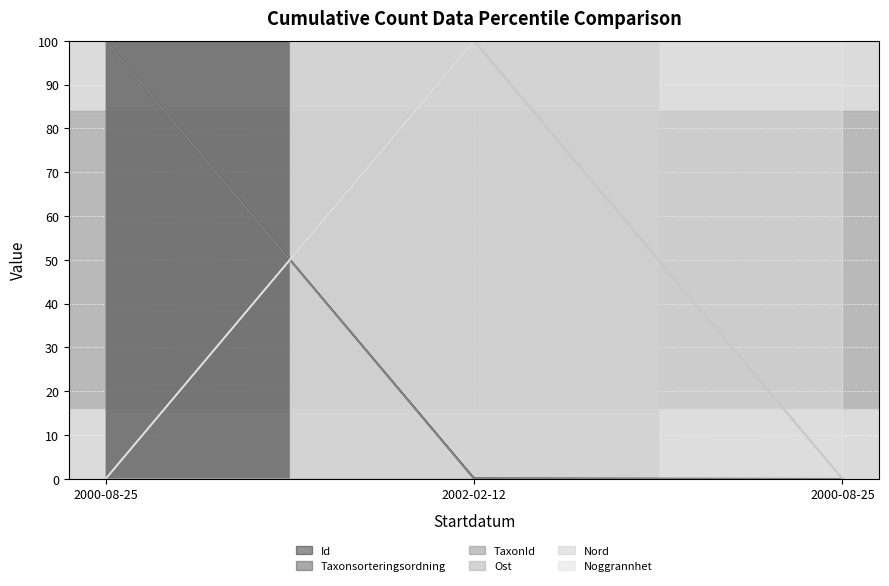

The TaxonId series shows 26.9 at 2000-08-25. True or false?

False